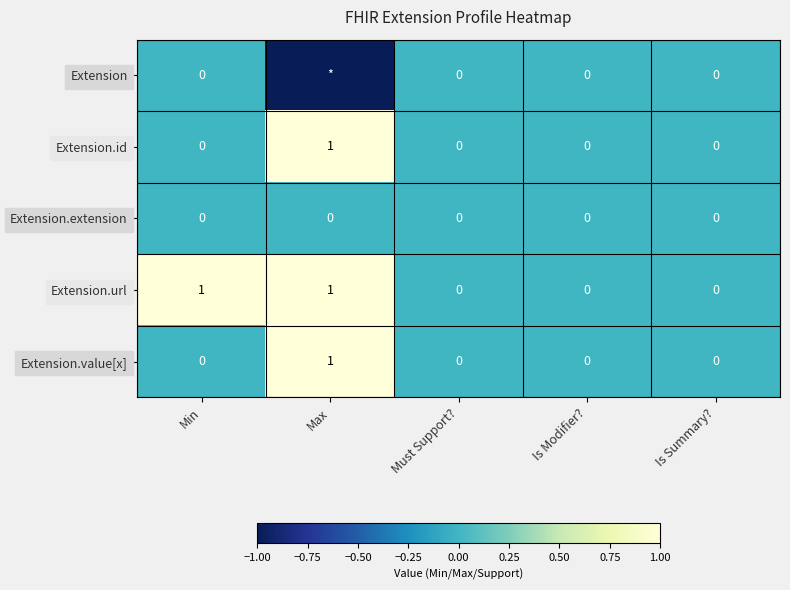

How many Extension.id values are between 0 and 1?

5